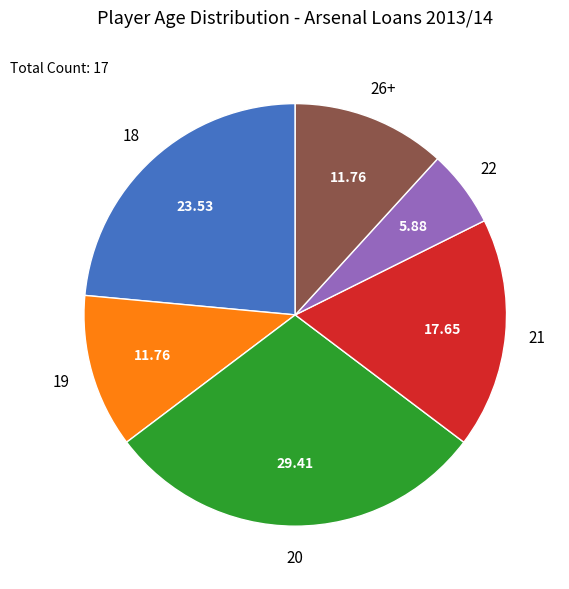

Is there a majority slice in this chart?

No